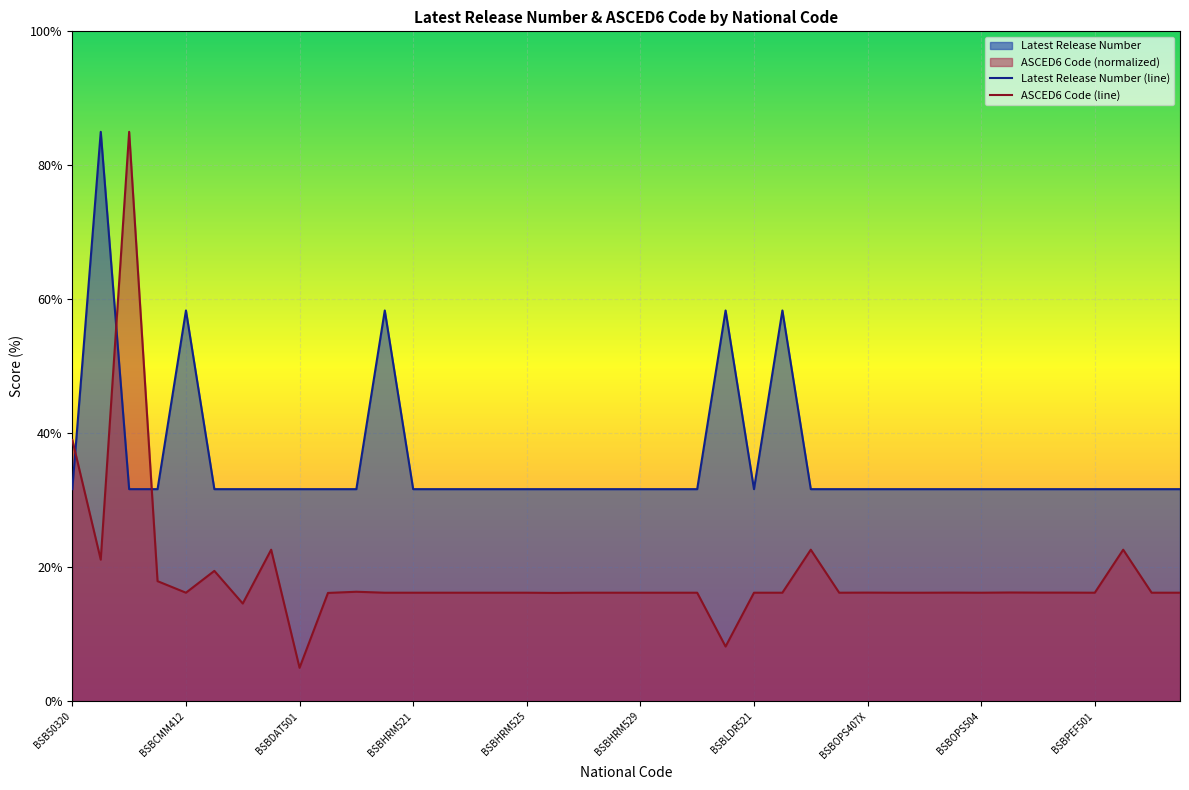

How many lines are shown in the chart?

2